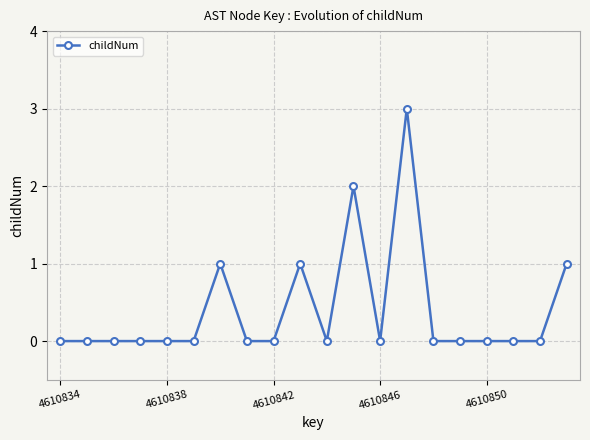

What is the sum of all values?

8